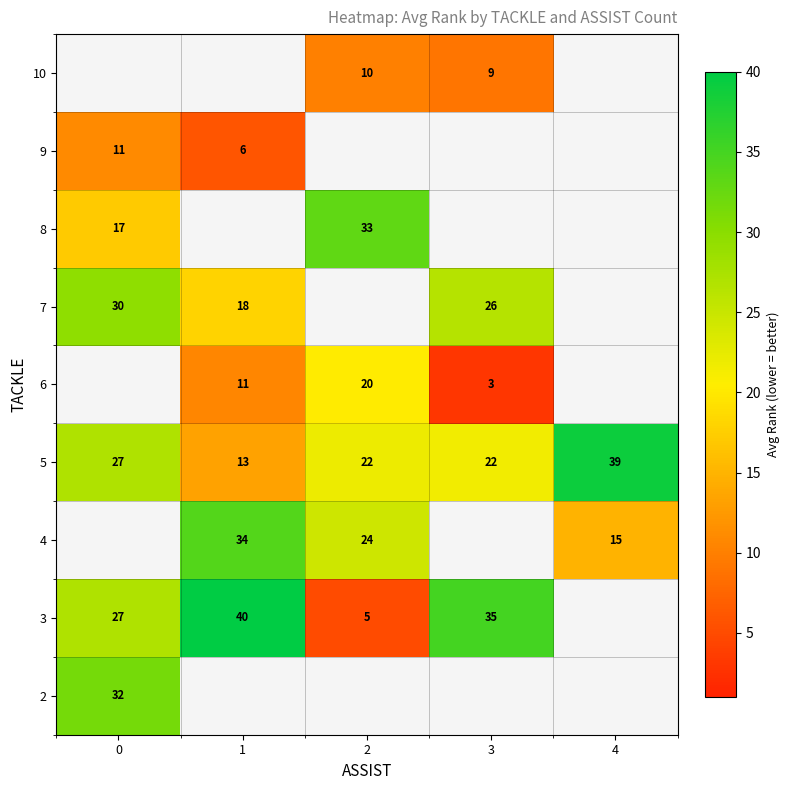

True or false: 4 has a value of 15.0 at 4.

True